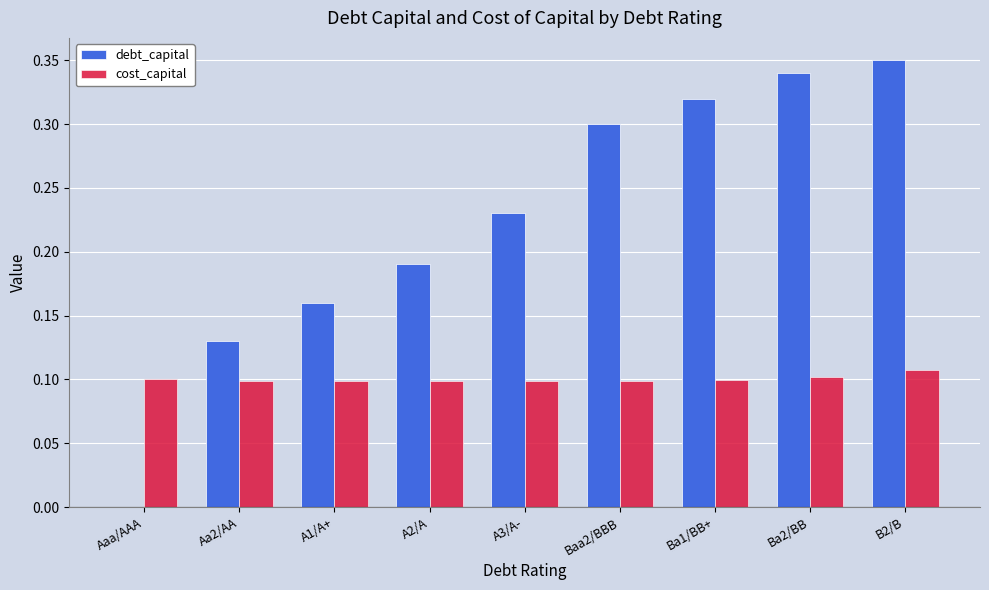

True or false: cost_capital has a value of 0.0 at Aa2/AA.

False